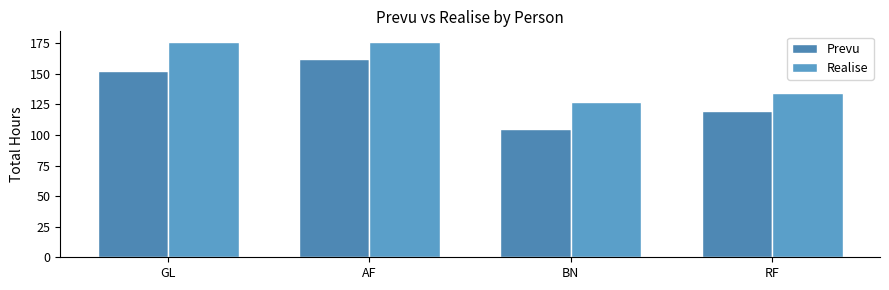

What is the label of the 2nd bar from the right?

BN